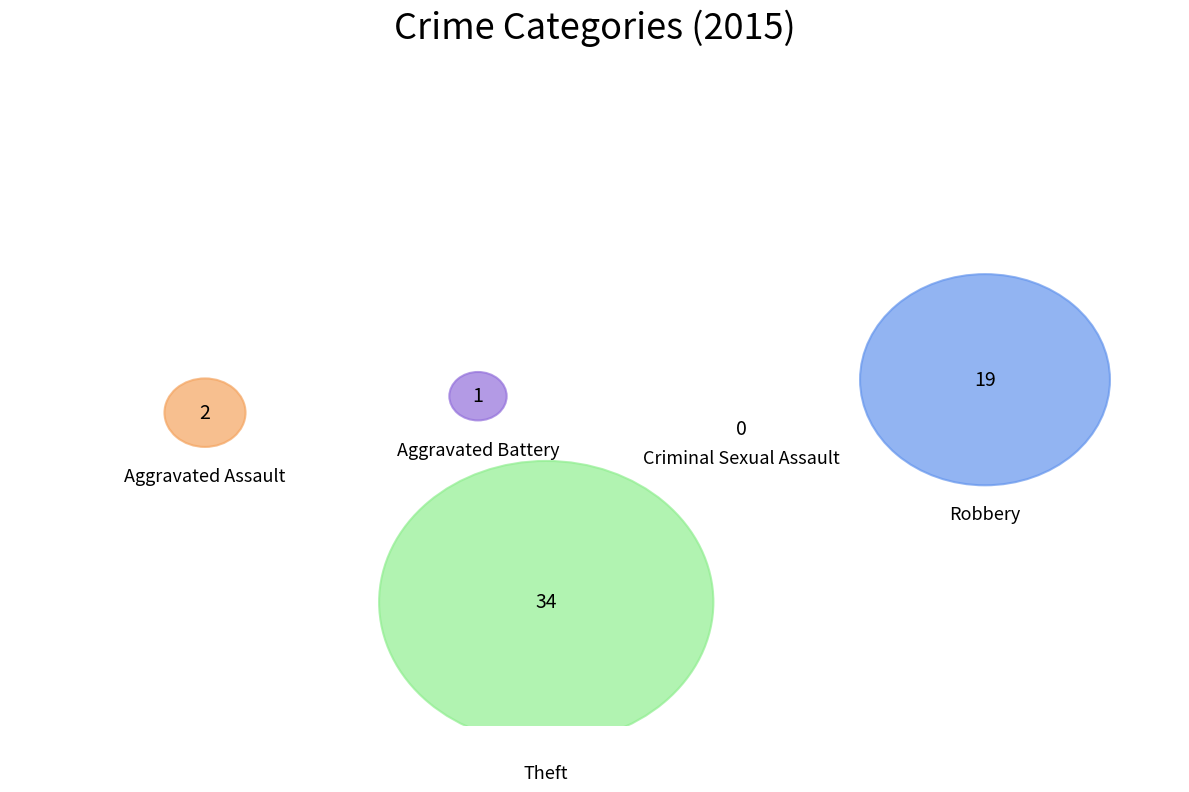

Which slice is the largest?

Theft